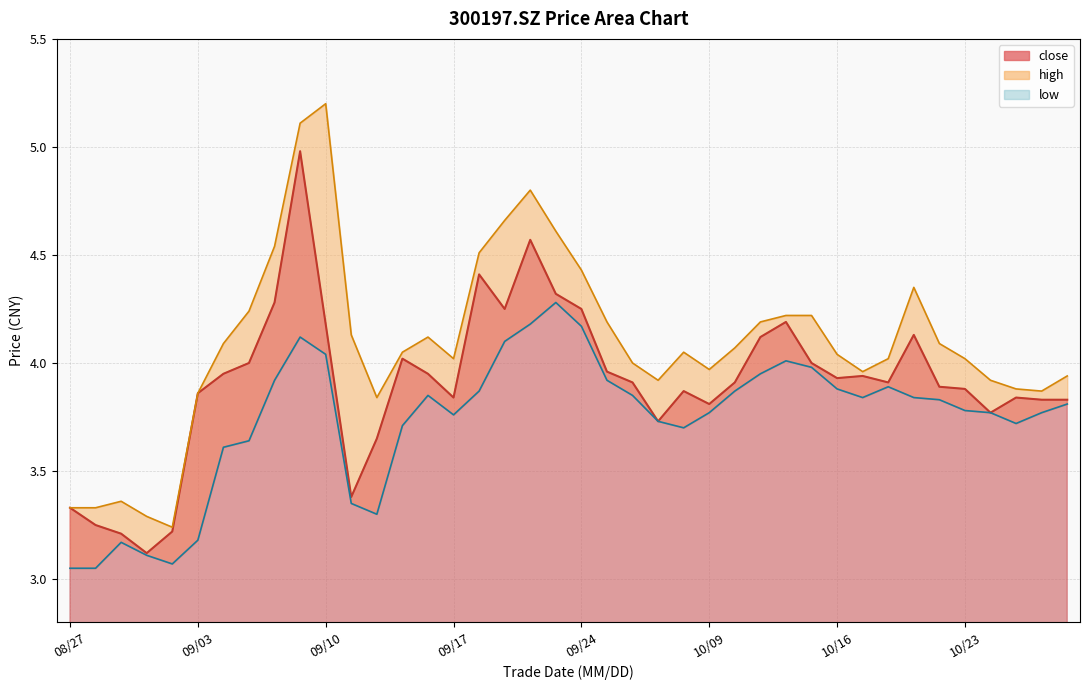

At how many categories does at least one series exceed 4?

25